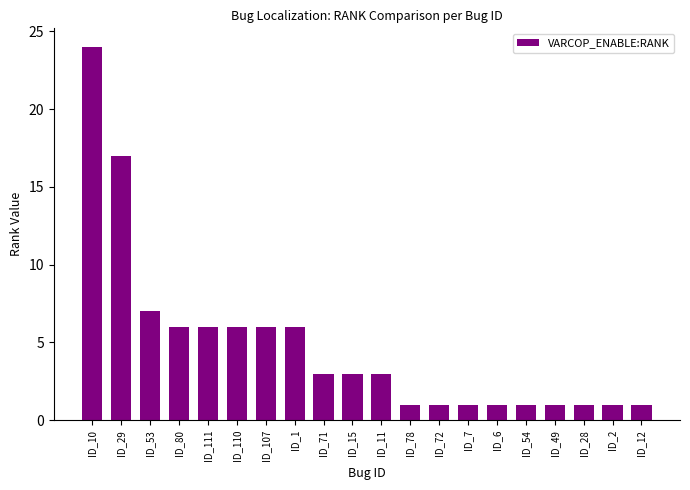

Which has a higher value, ID_2 or ID_15?

ID_15